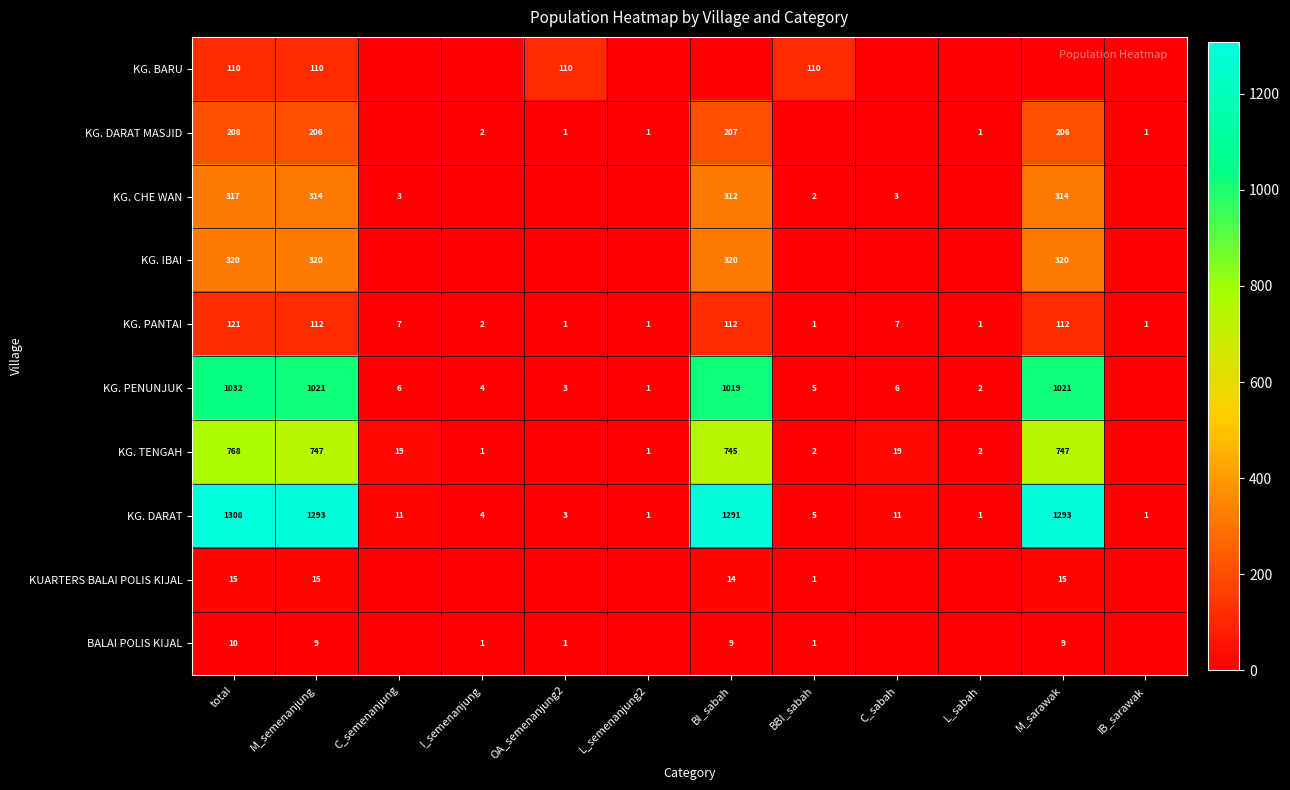

What is the greatest value displayed?

1308